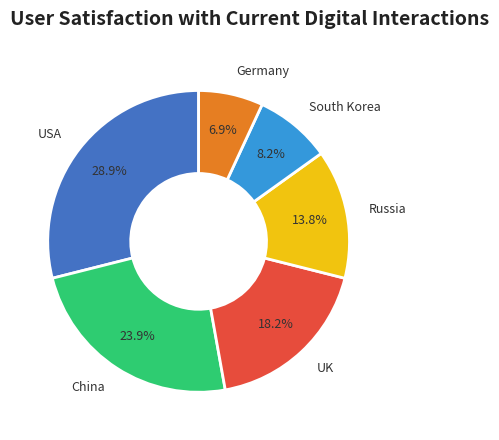

Rank the categories by value from highest to lowest.

USA, China, UK, Russia, South Korea, Germany